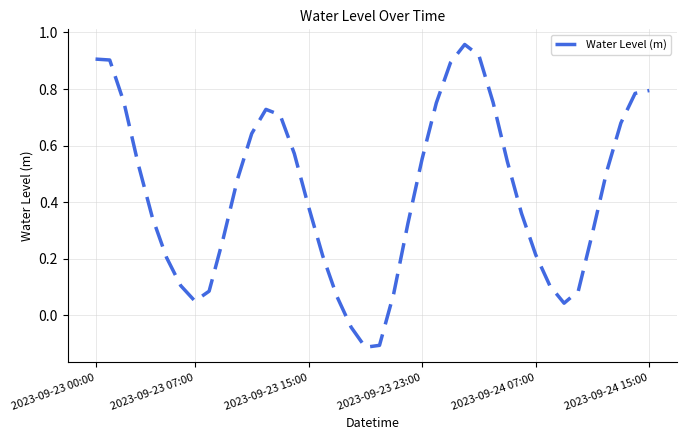

Does the chart display data point markers on the line(s)?

No